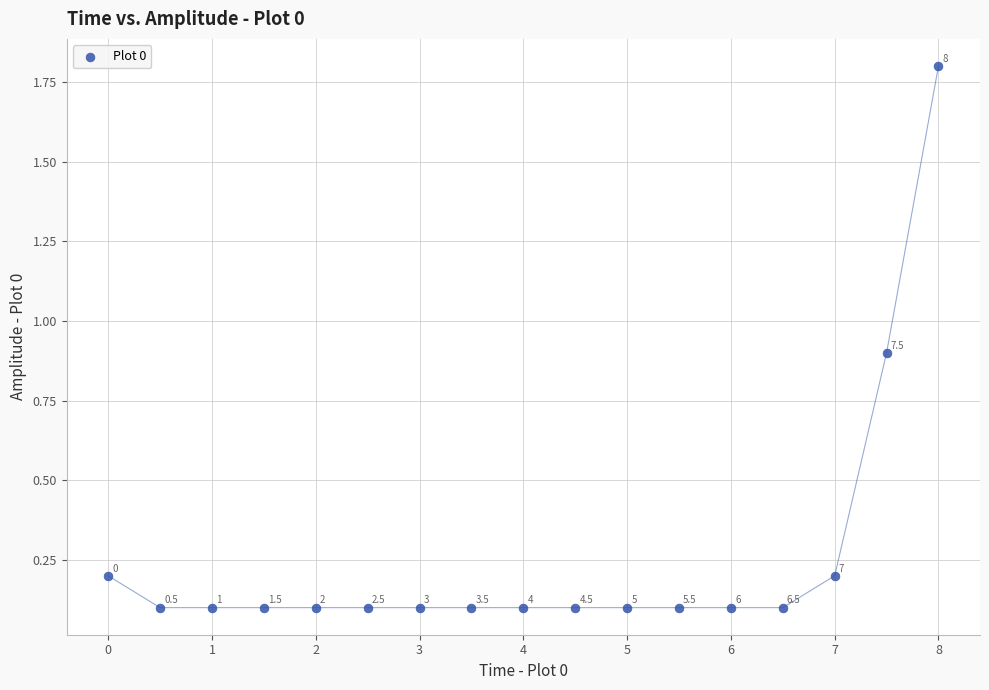

What is the range of Y values (max minus min)?

1.7